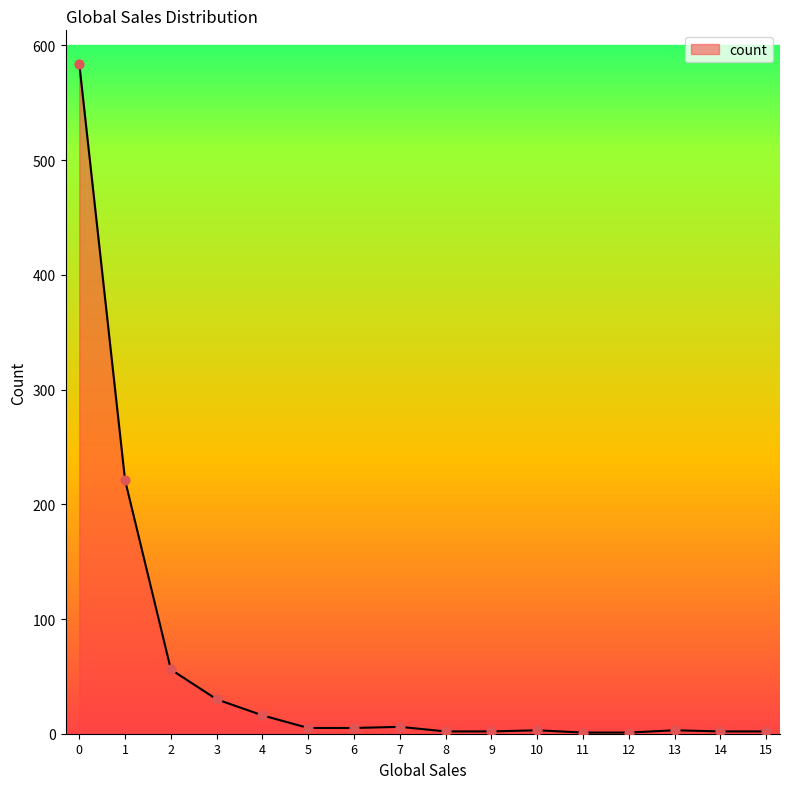

Between 4 and 3, which is larger?

3